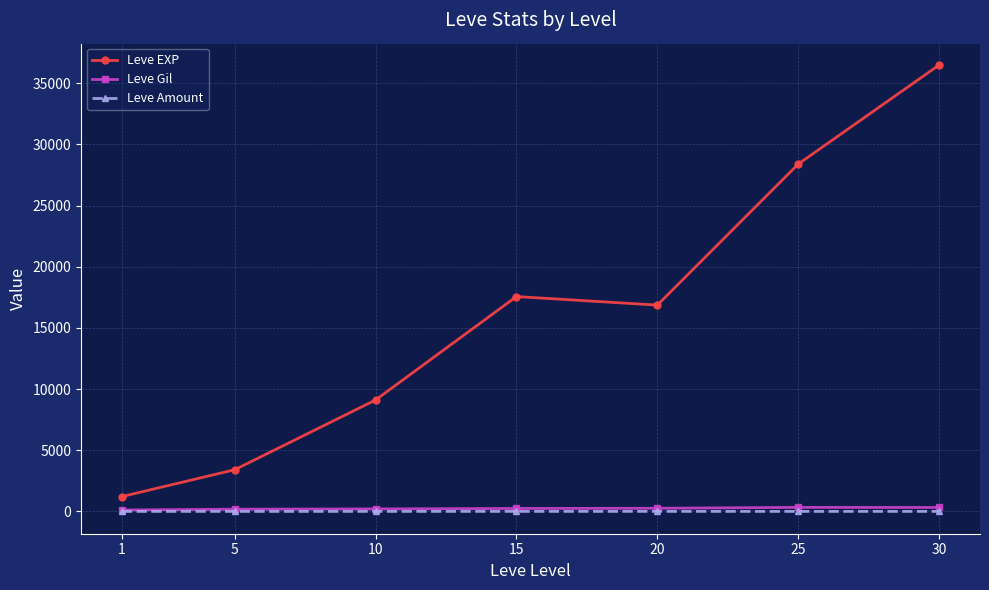

True or false: Leve Gil has more than 0 points higher than both neighbors.

True